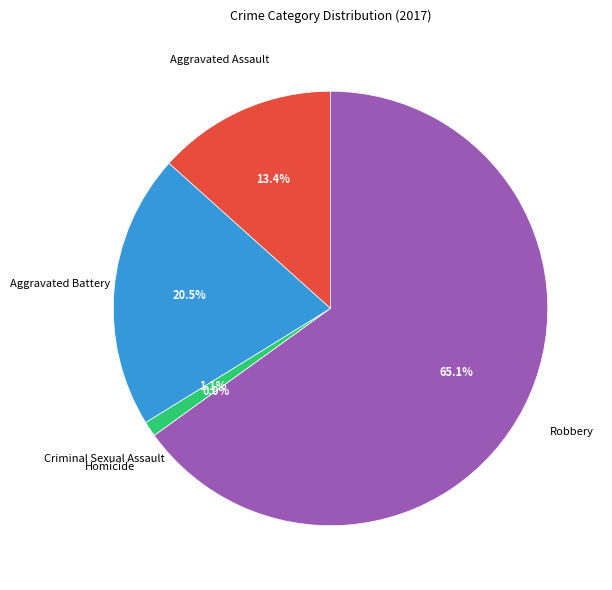

Between Homicide and Criminal Sexual Assault, which is larger?

Criminal Sexual Assault